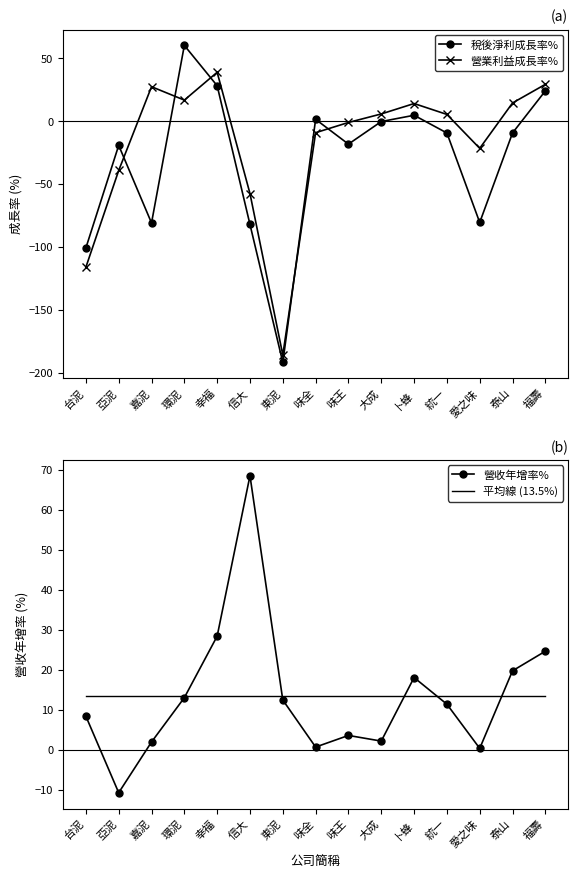

How many distinct data groups are displayed?

4